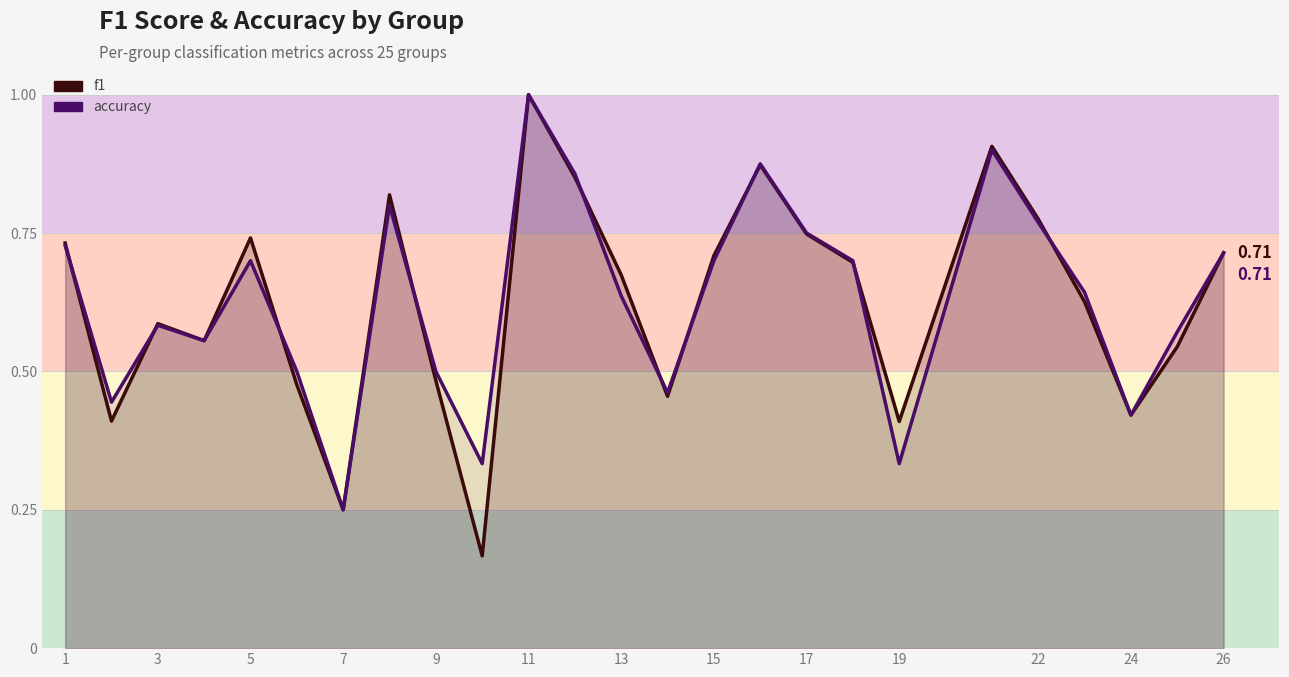

What is the average value of the accuracy series?

0.6